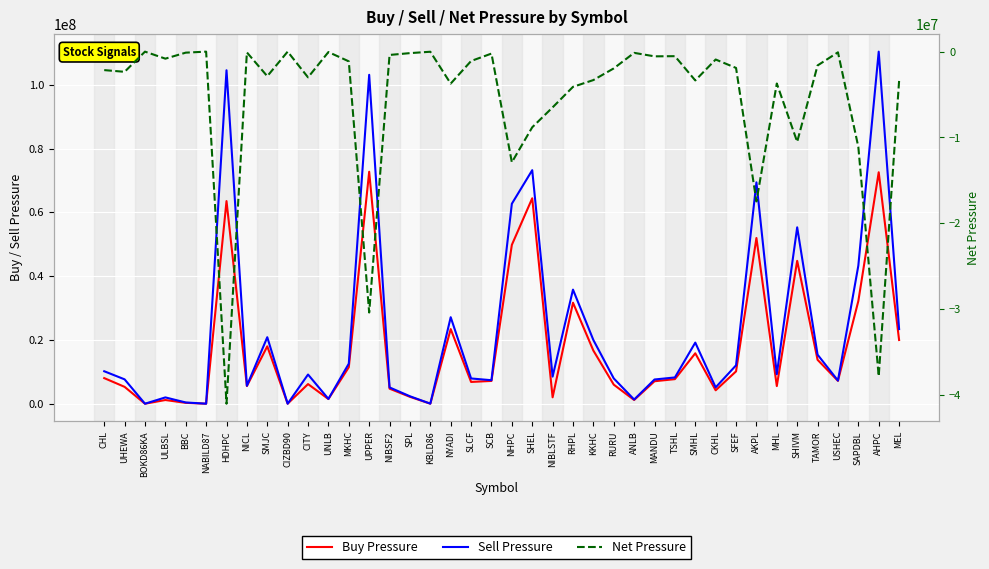

What is the difference between the highest and lowest values at NICL?

5718672